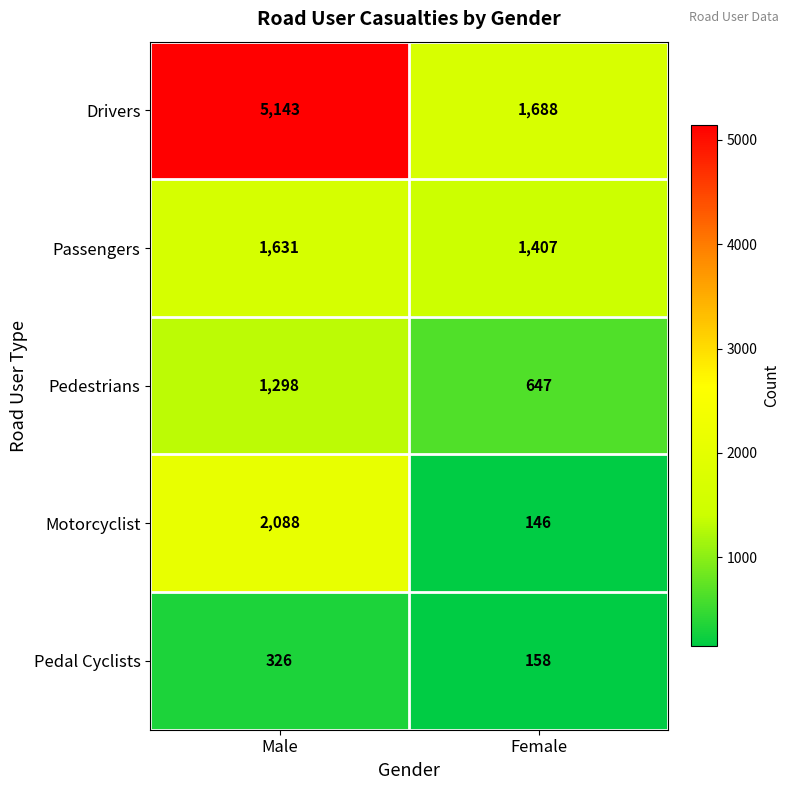

Read the Pedestrians value at Female.

647